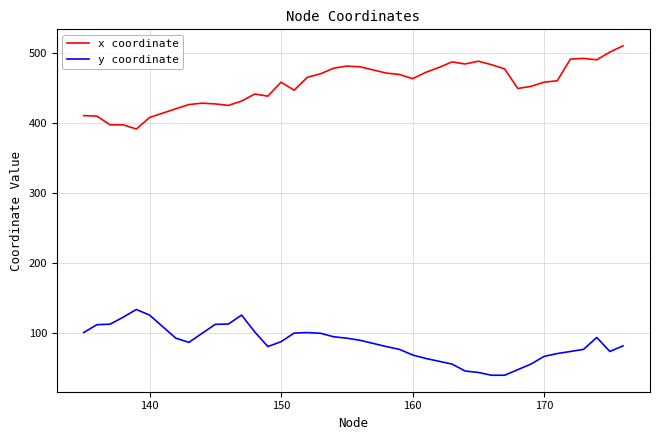

True or false: y coordinate and x coordinate intersect in this chart.

False